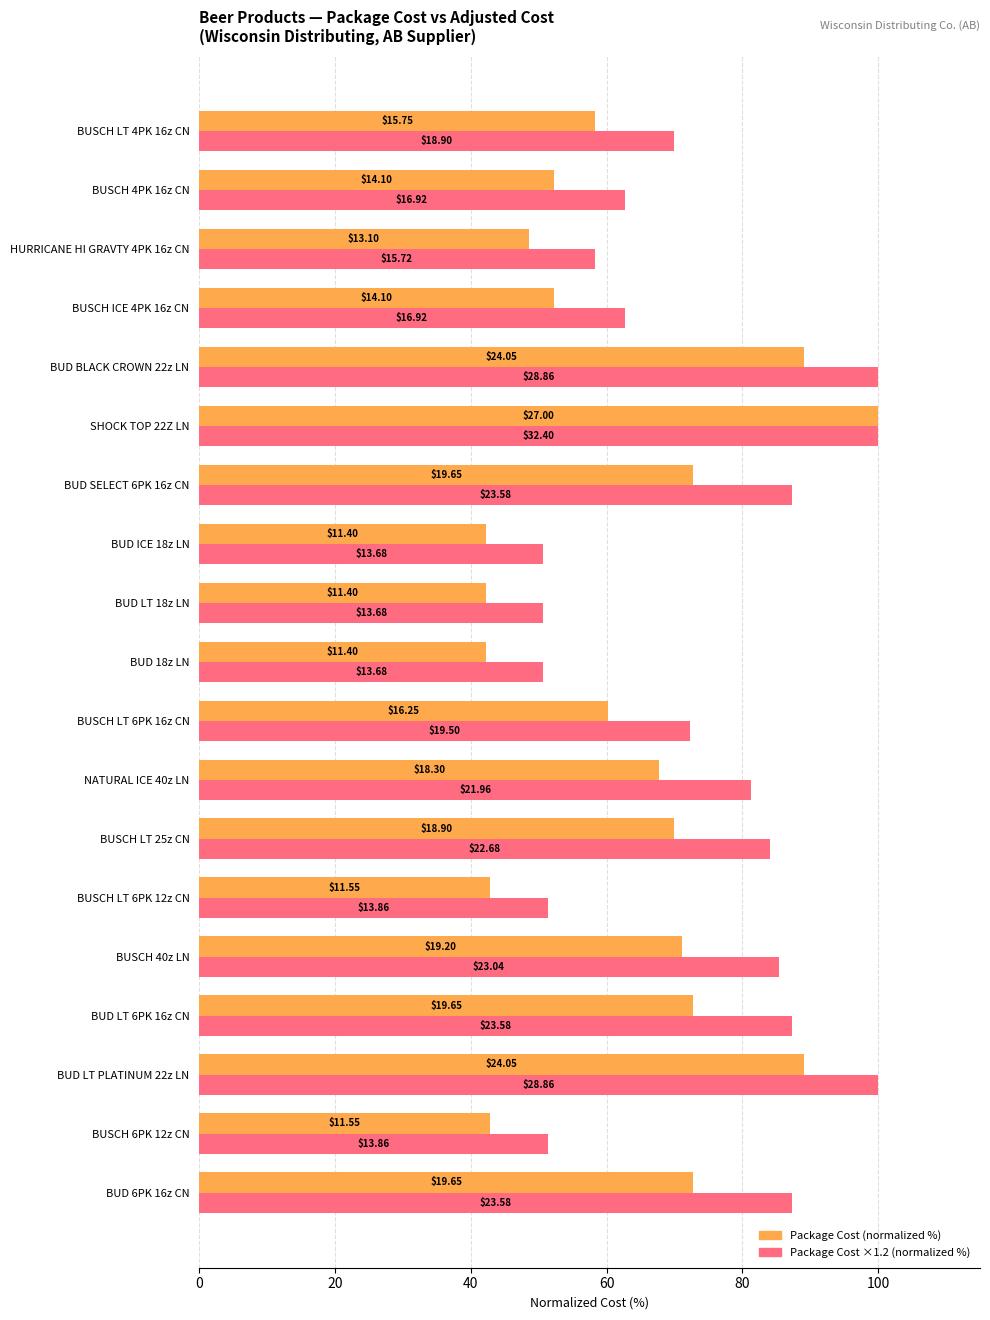

What are all the series names shown in the legend?

Package Cost (normalized %), Package Cost ×1.2 (normalized %)